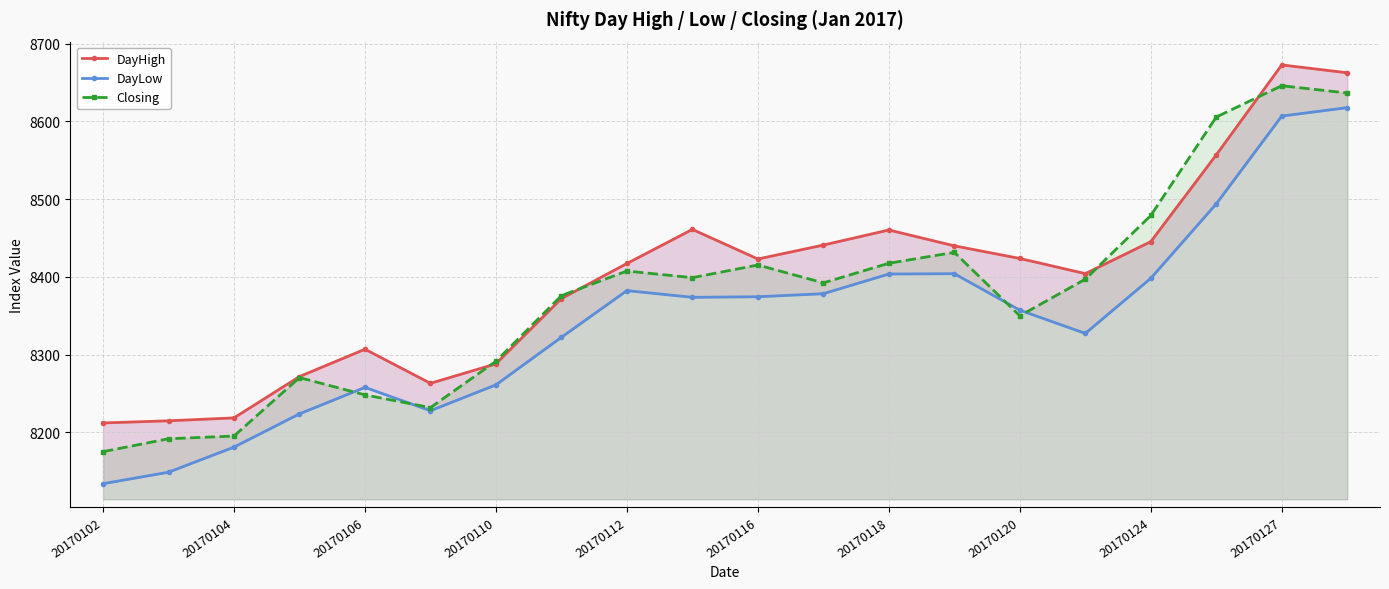

True or false: Closing has a value of 5341.3 at 20170106.

False